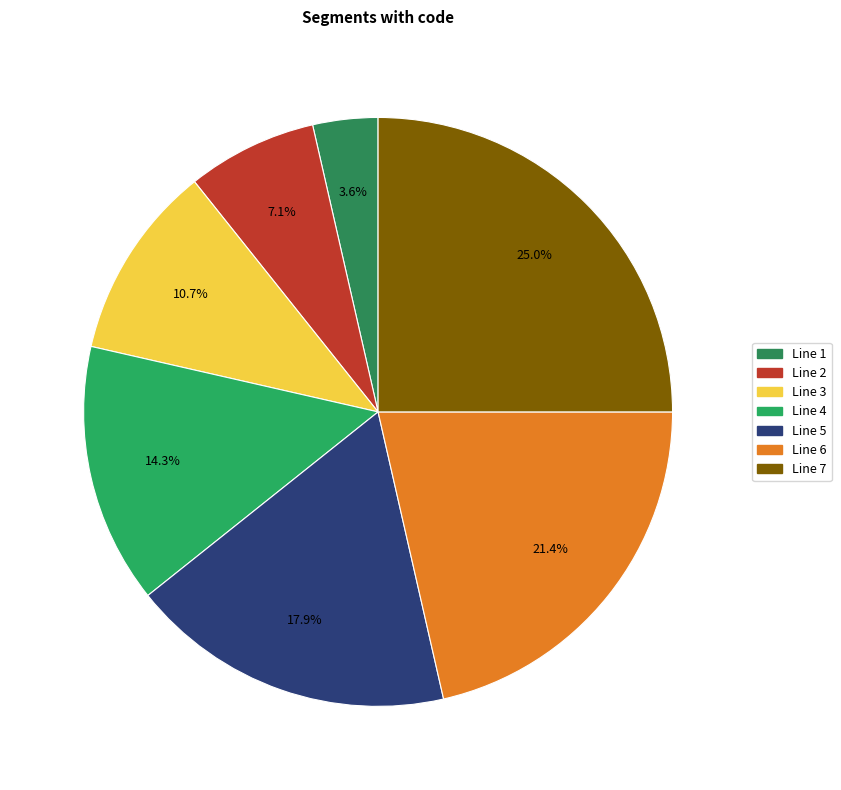

To the nearest percent, what is the difference between the Line 1 and Line 2 slice percentages?

4%